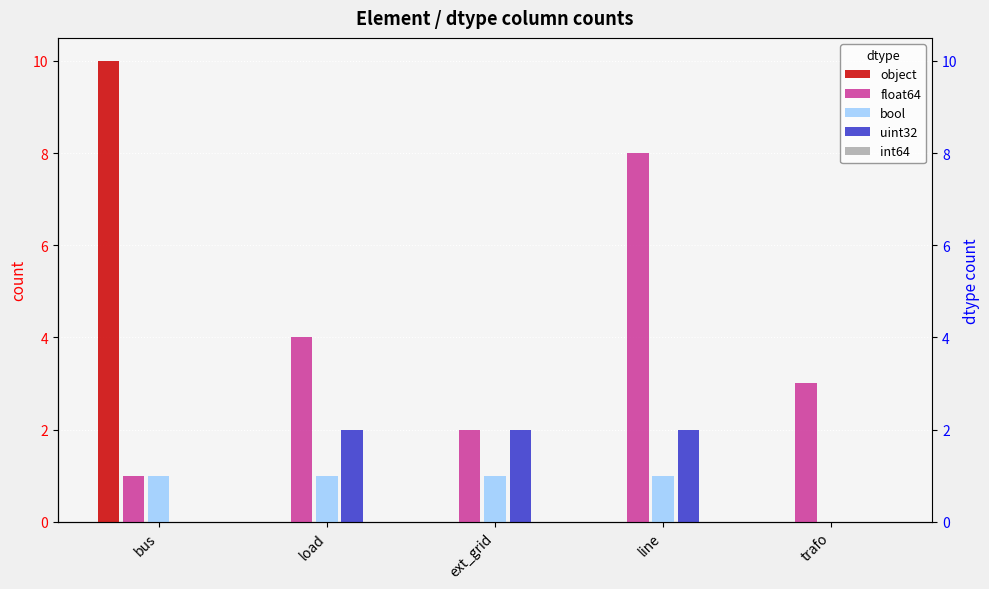

Which series changed the most between ext_grid and line?

float64